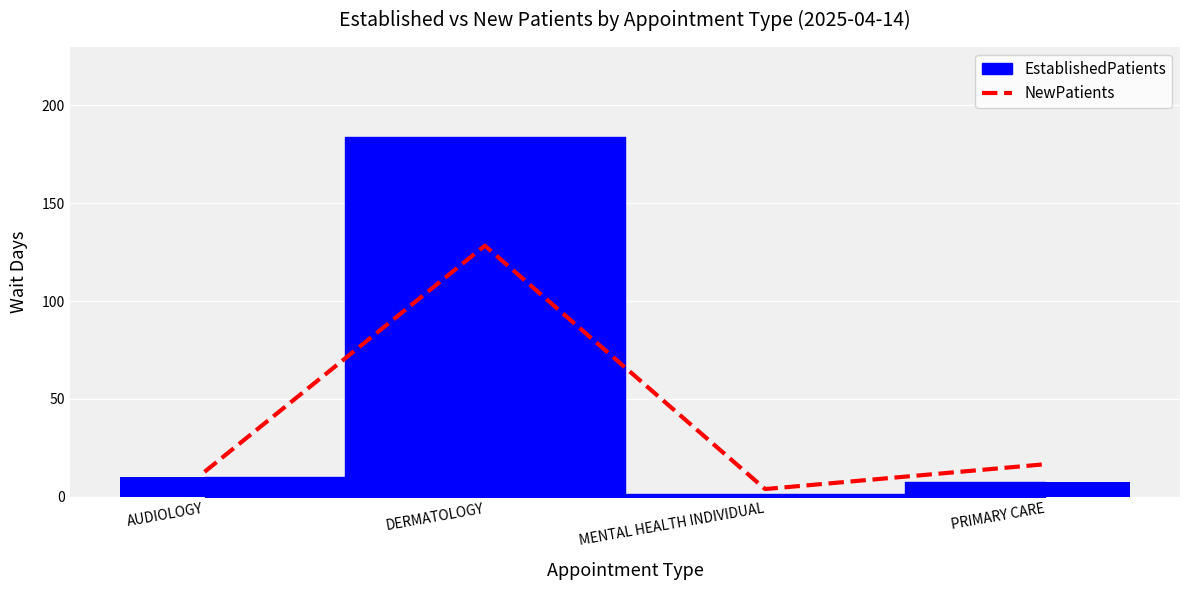

Are the bars grouped side by side (vs. stacked)?

No